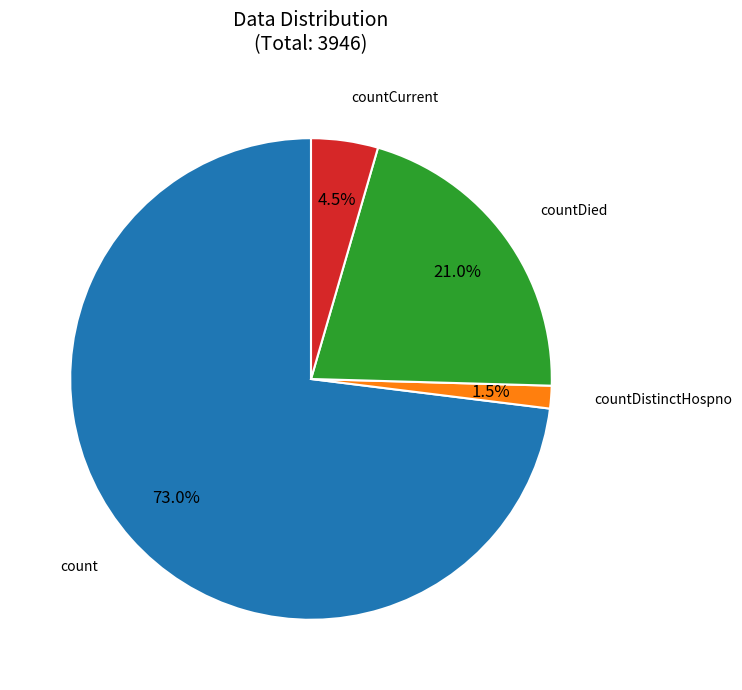

Is there any slice that represents more than half of the pie?

Yes